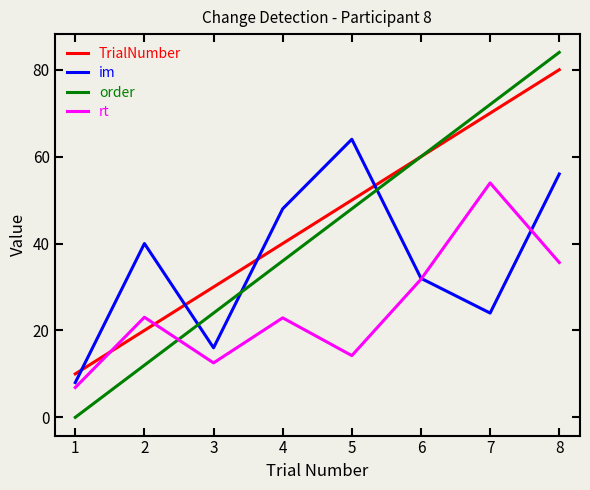

True or false: order has a value of 15.6 at 2.

False